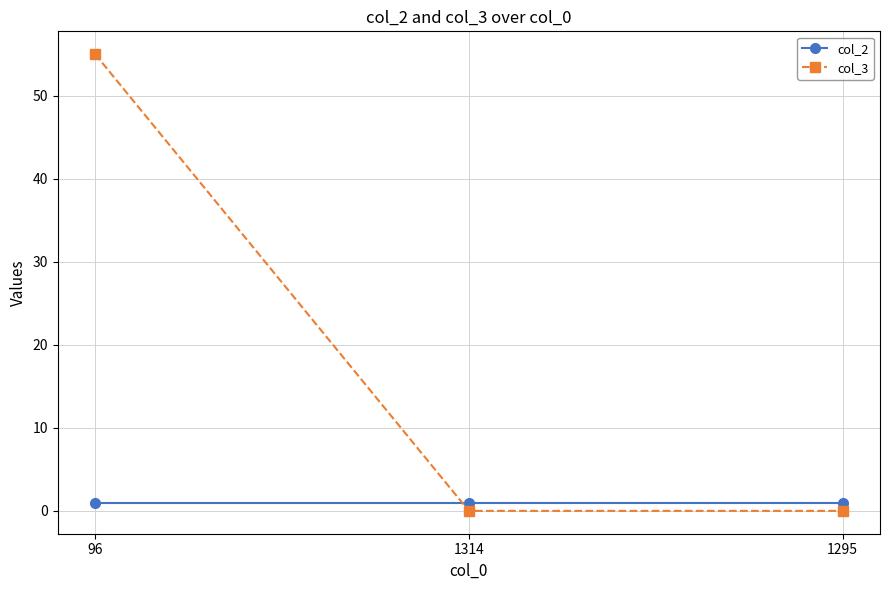

At which category is the sum across all series the highest?

96